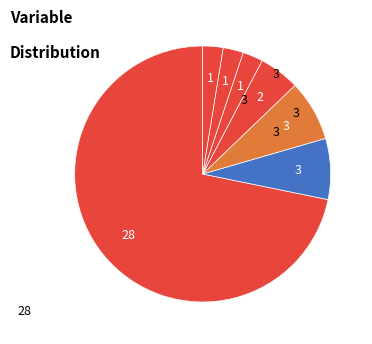

How many slices are in this pie chart?

7